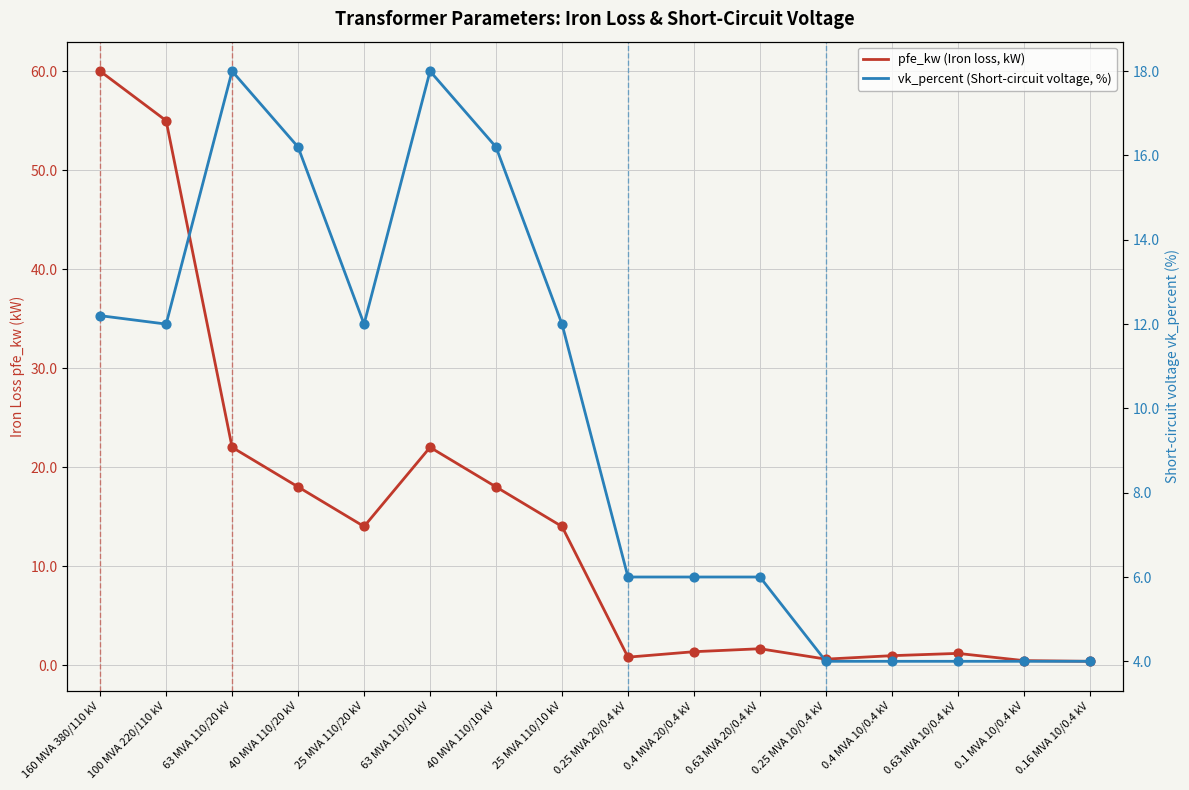

Which series has the largest total across all categories?

pfe_kw (Iron loss, kW)